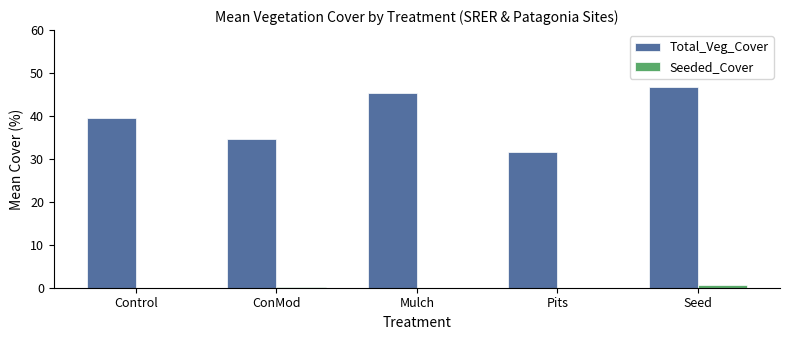

Which label corresponds to the largest value in the chart?

Seed